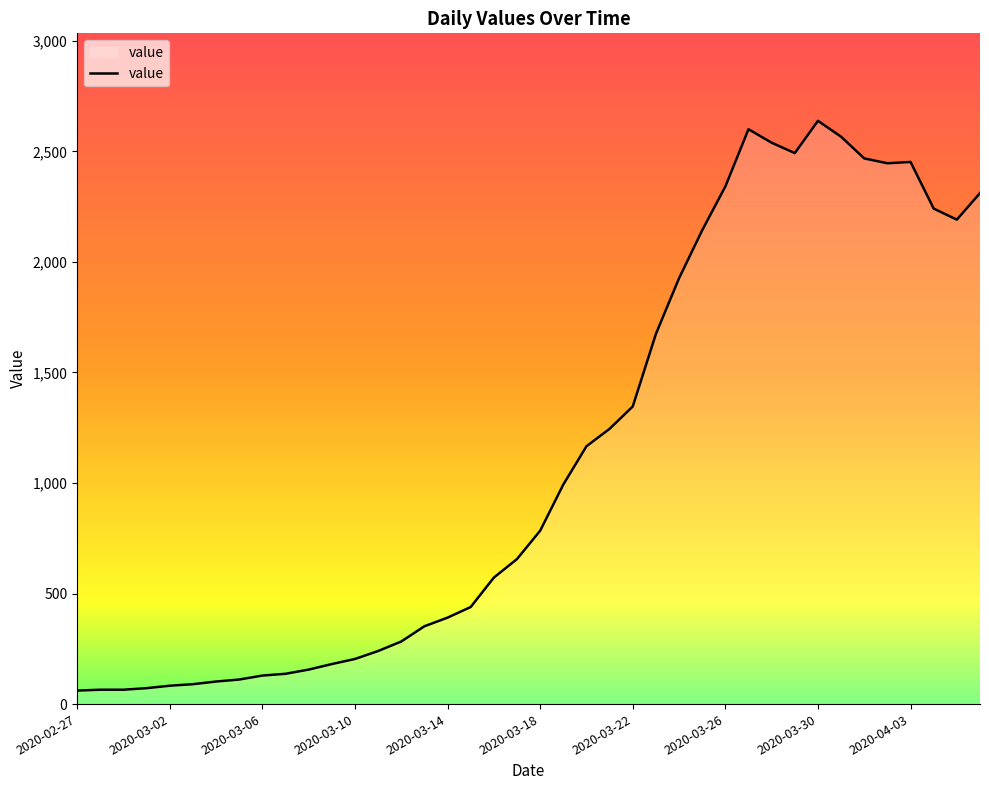

What is the greatest value displayed?

2638